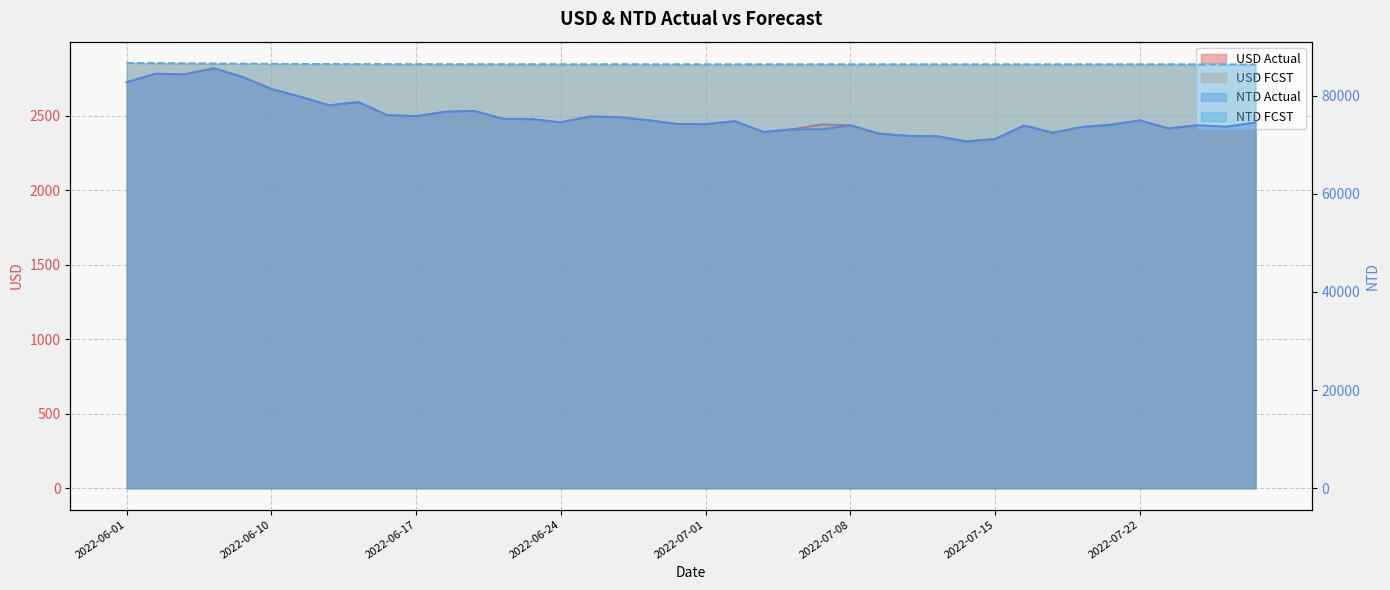

How many lines are shown in the chart?

4